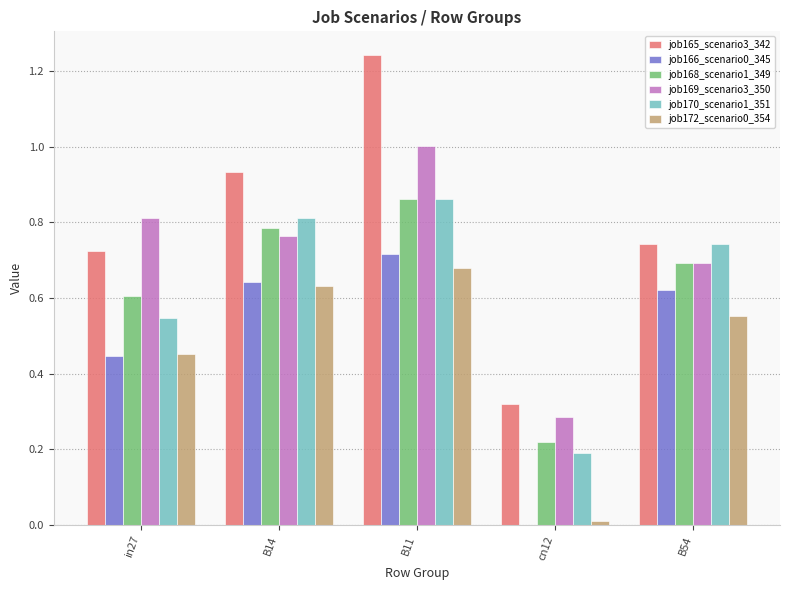

True or false: job166_scenario0_345 has a value of 0.0 at cn12.

True